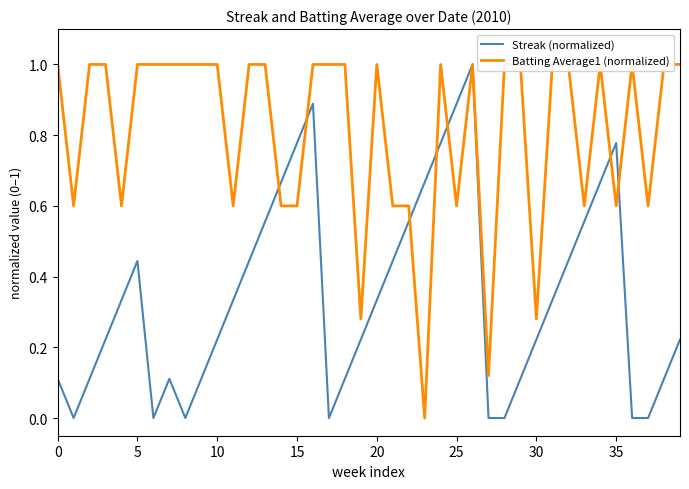

Does the chart have visible grid lines?

No